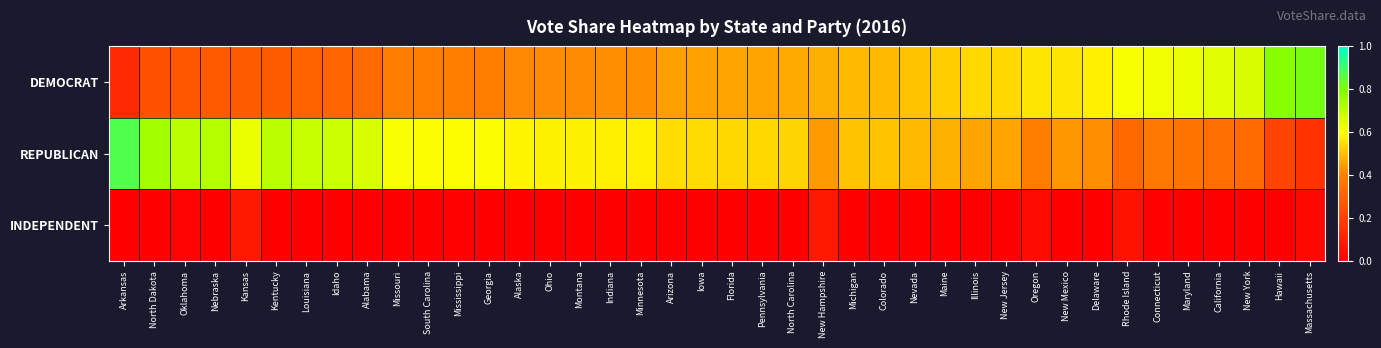

How many data points does each series have?

40